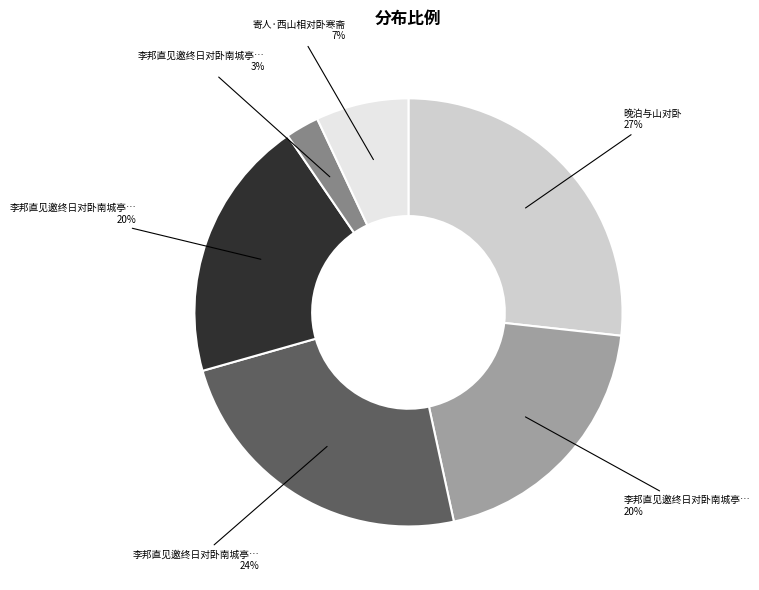

Does any single category account for the majority?

No